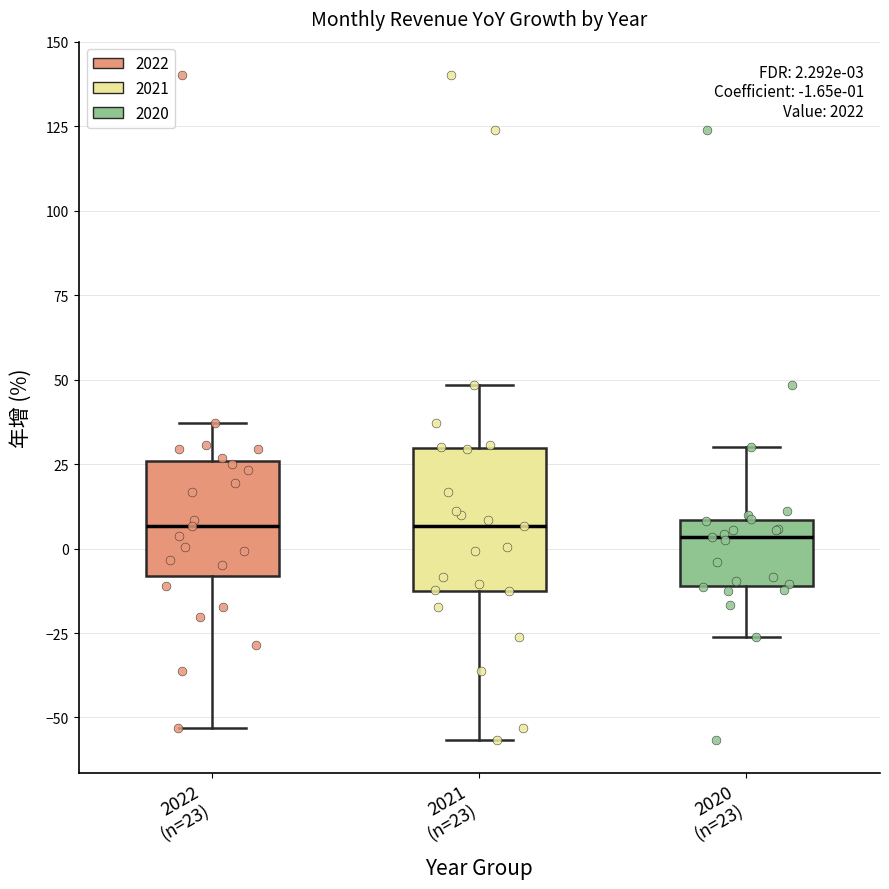

Which box is the tallest, from its lower edge to its upper edge?

2021 (n=23)